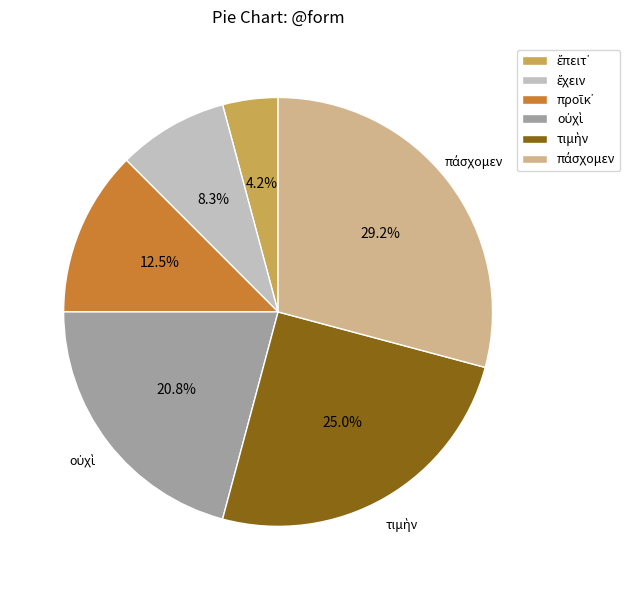

Is there any slice that represents more than half of the pie?

No